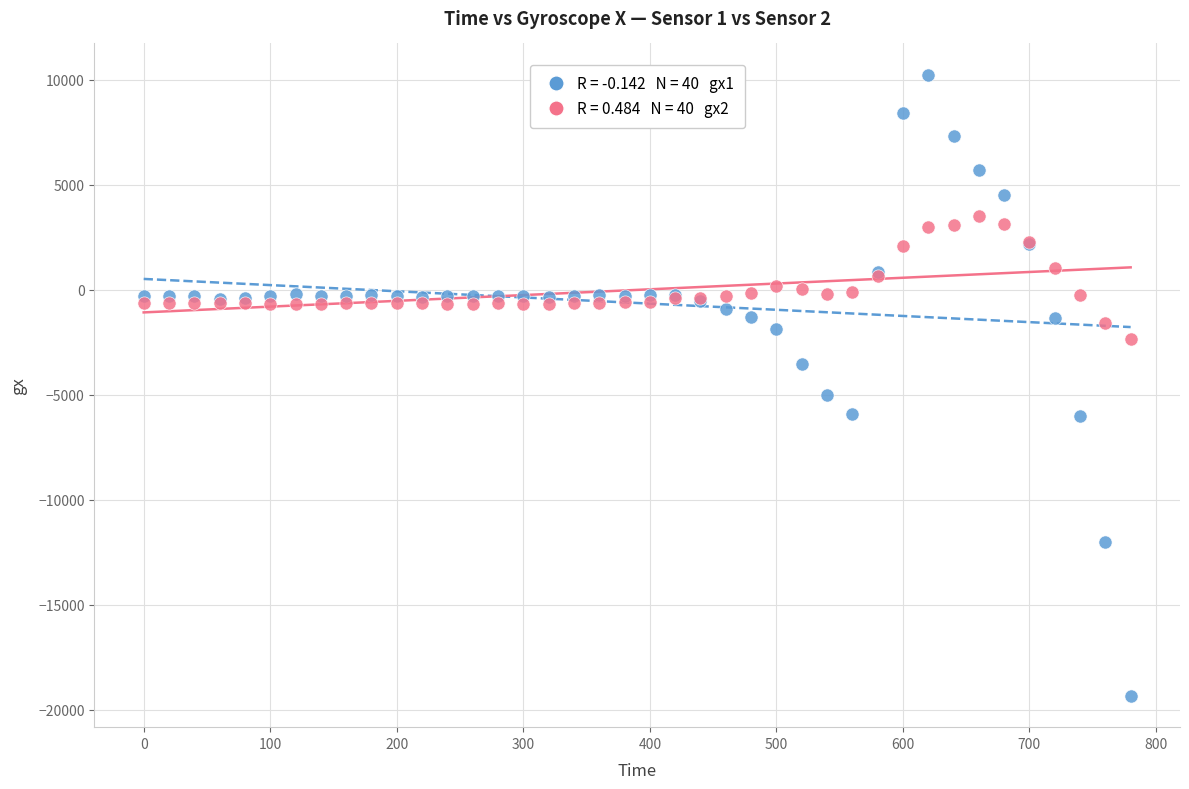

Across all series, what Y value is closest to -4555?

-5018